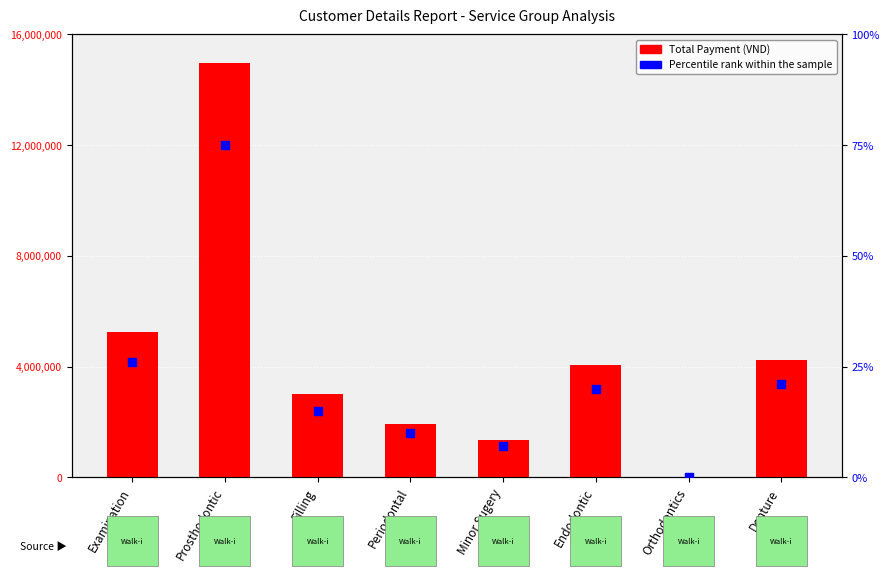

What is the total value across all series at Endodontic?

4060020